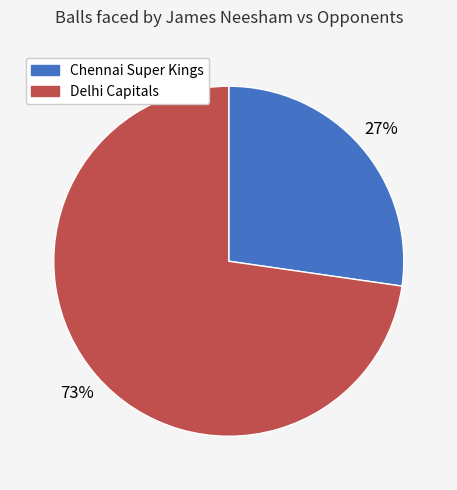

Is there any slice that represents more than half of the pie?

Yes